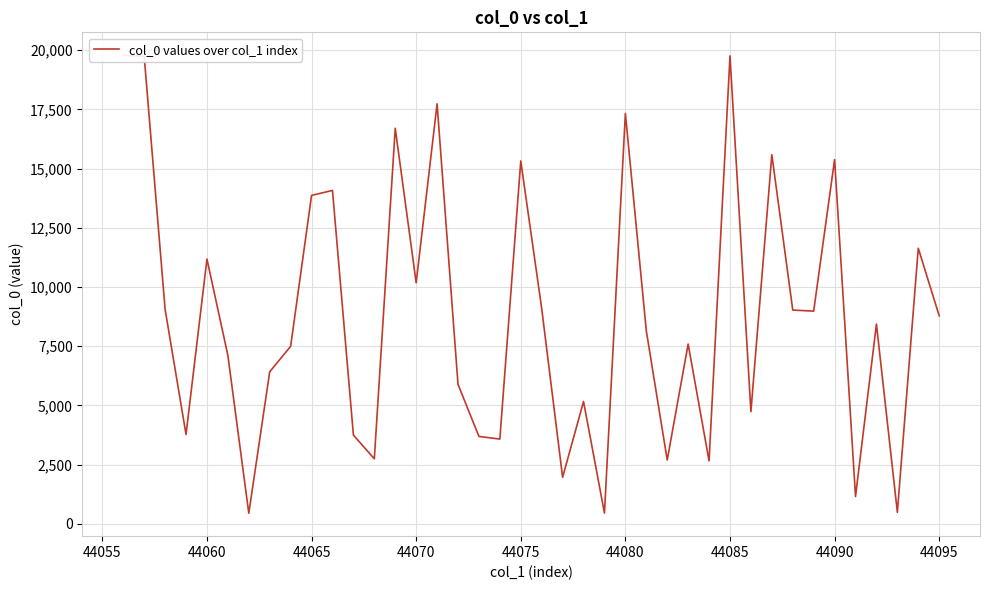

At which label is the value closest to 10116?

44070